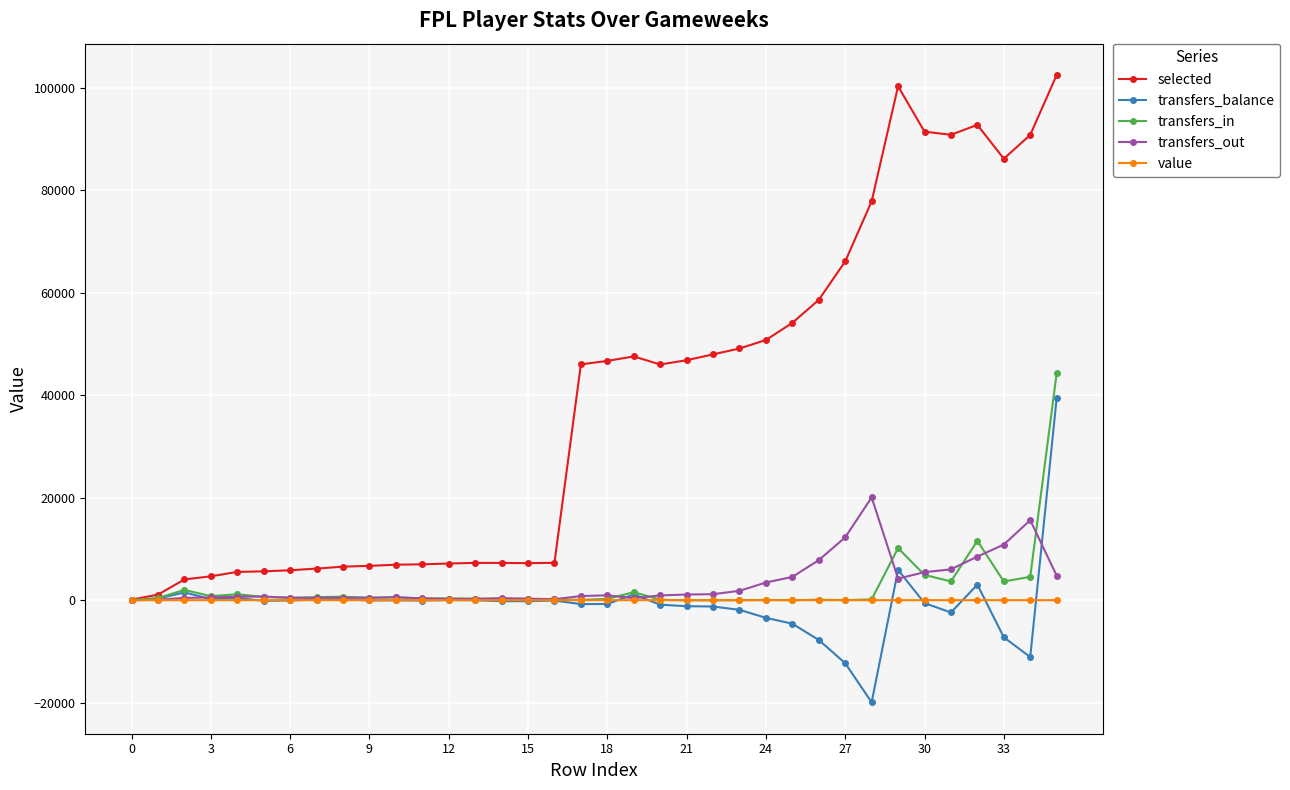

Which series has the largest range (max minus min)?

selected